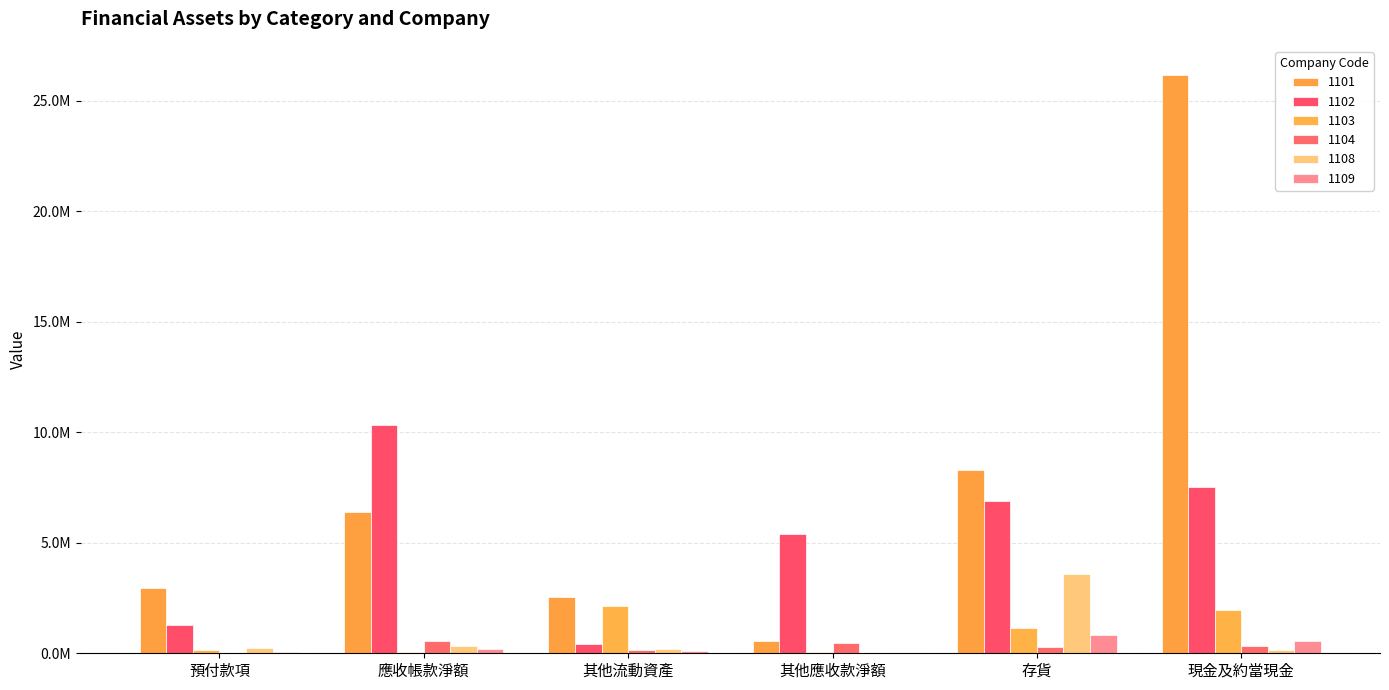

Does the chart contain any negative values?

No